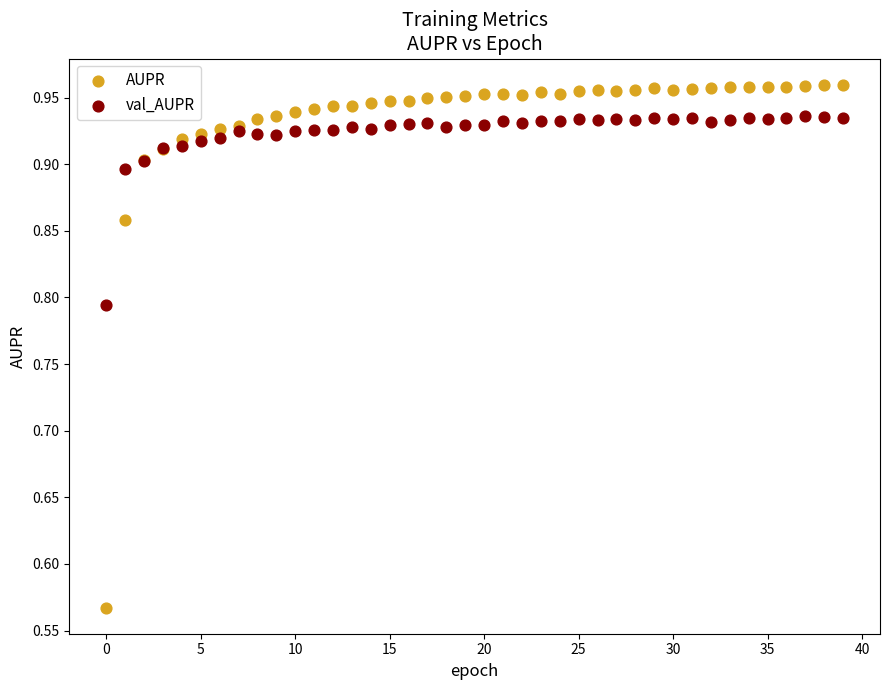

Which series contains the highest Y value?

AUPR